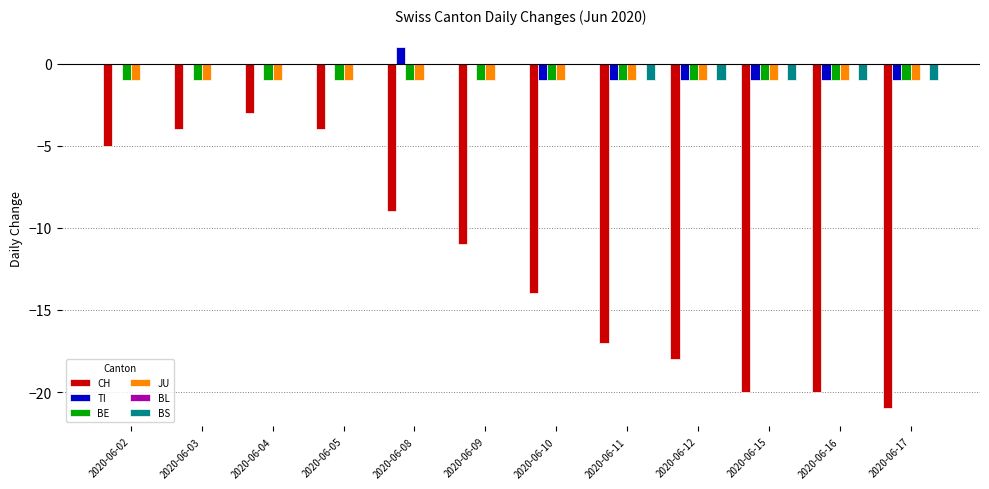

The BE series shows -2 at 2020-06-05. True or false?

False